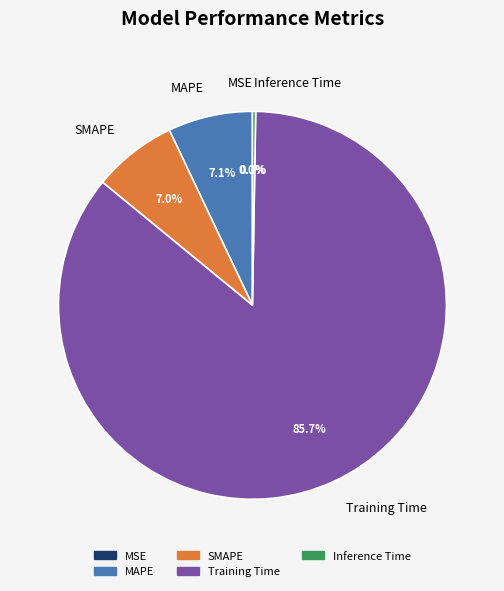

Does Training Time account for over 50% of the chart?

Yes